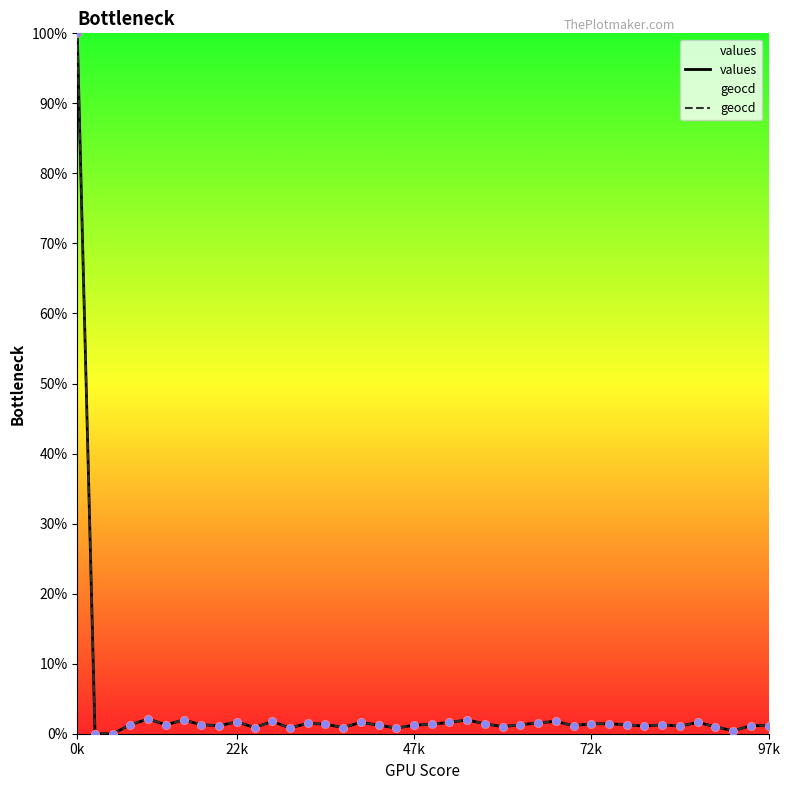

At how many categories does at least one series exceed 35?

1